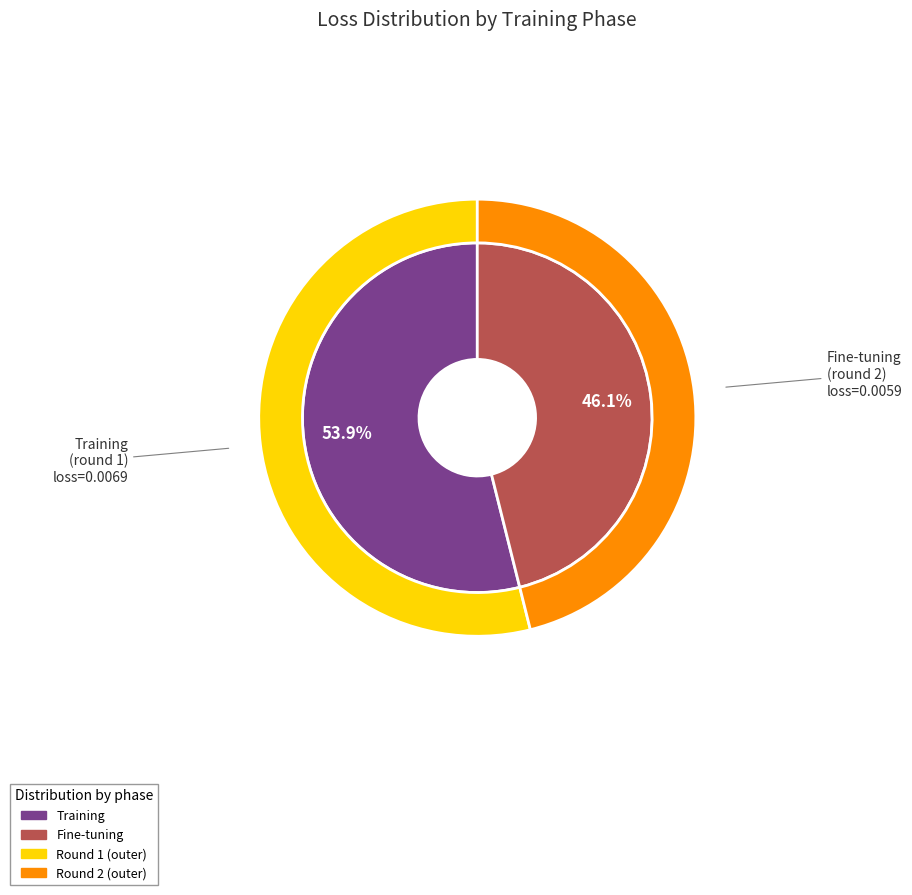

Which slice is the smallest?

Fine-tuning